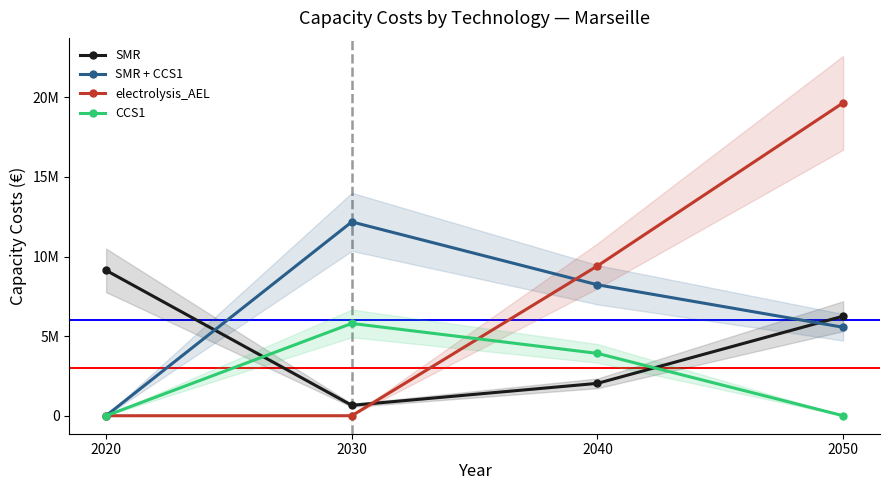

What is the total value across all series at 2040?

23584620.7